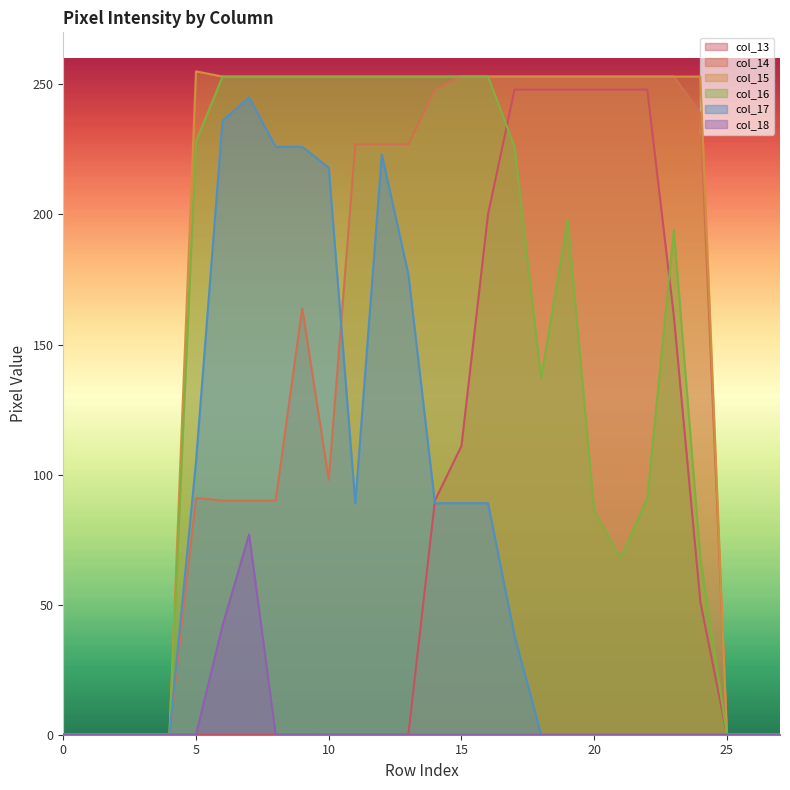

How many series are shown in this chart?

6